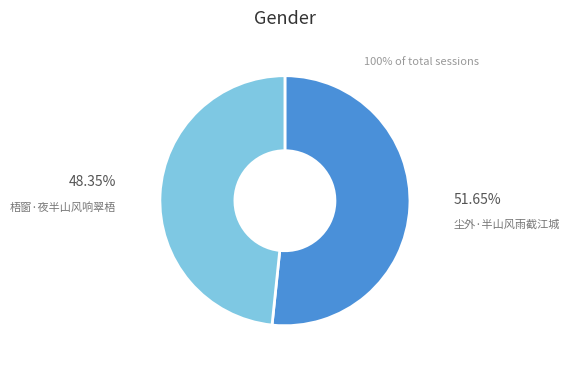

To the nearest percent, what is the difference between the 梧窗·夜半山风响翠梧 and 尘外·半山风雨截江城 slice percentages?

3%